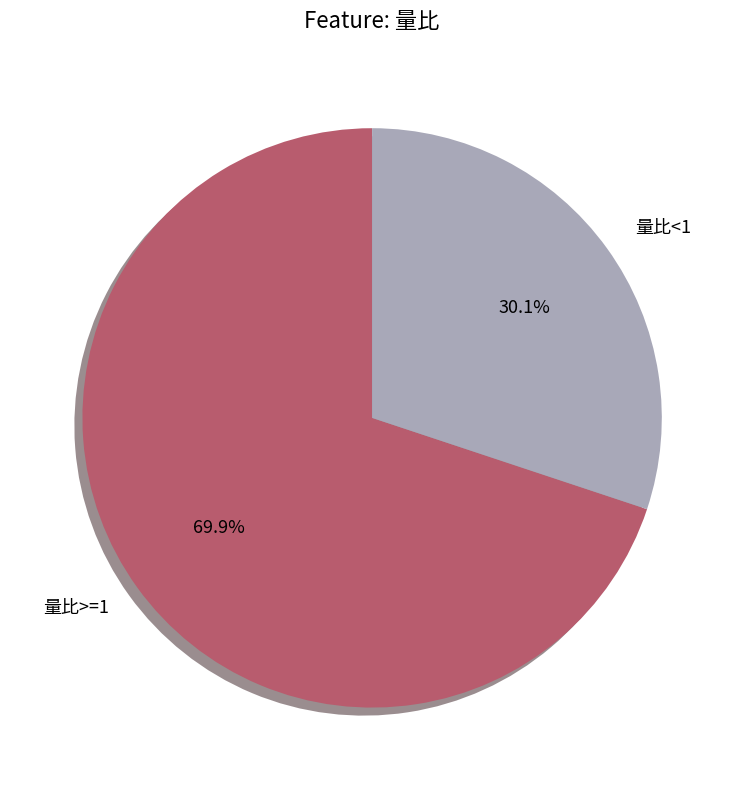

Which slice is the smallest?

量比<1